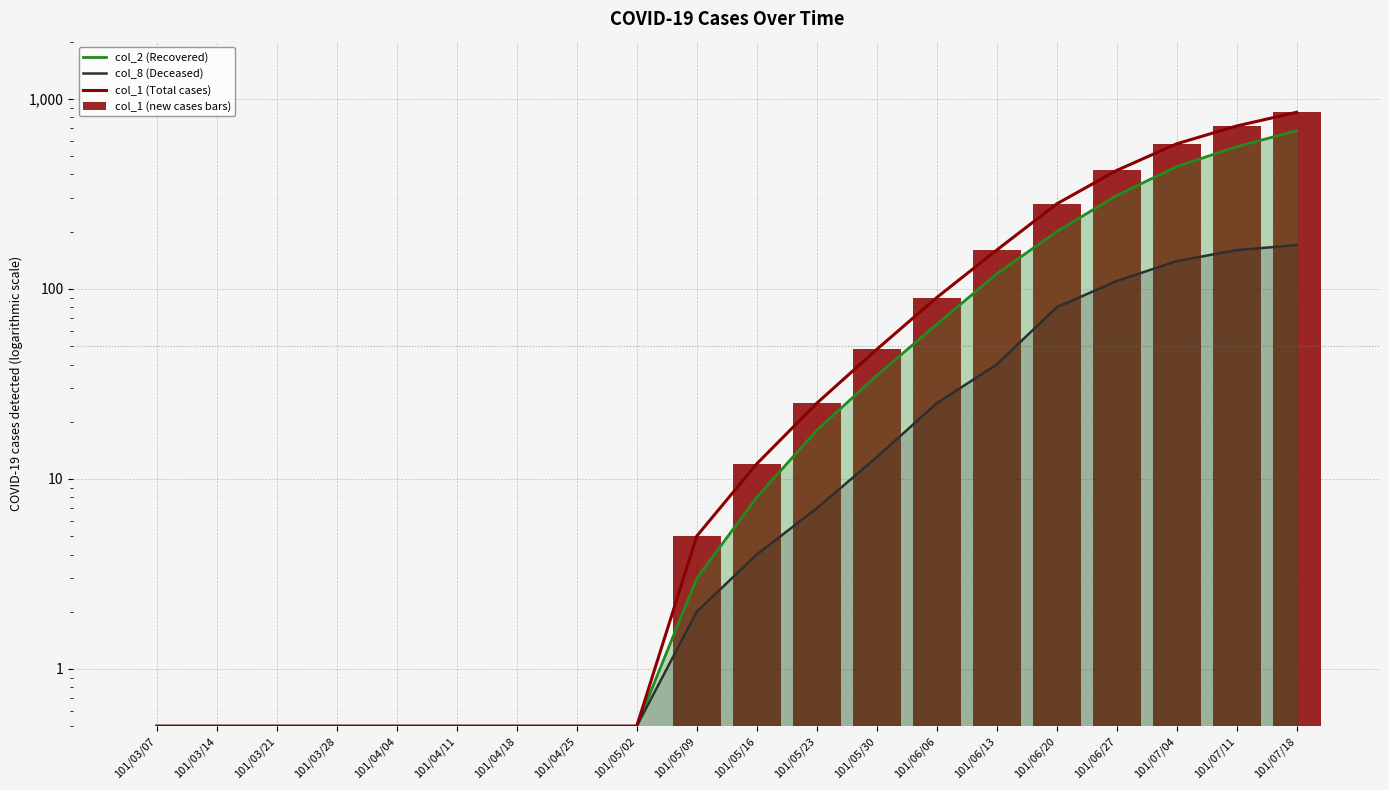

What is the value of the col_1 (Total cases) bar at the 18th from the left?

580.0